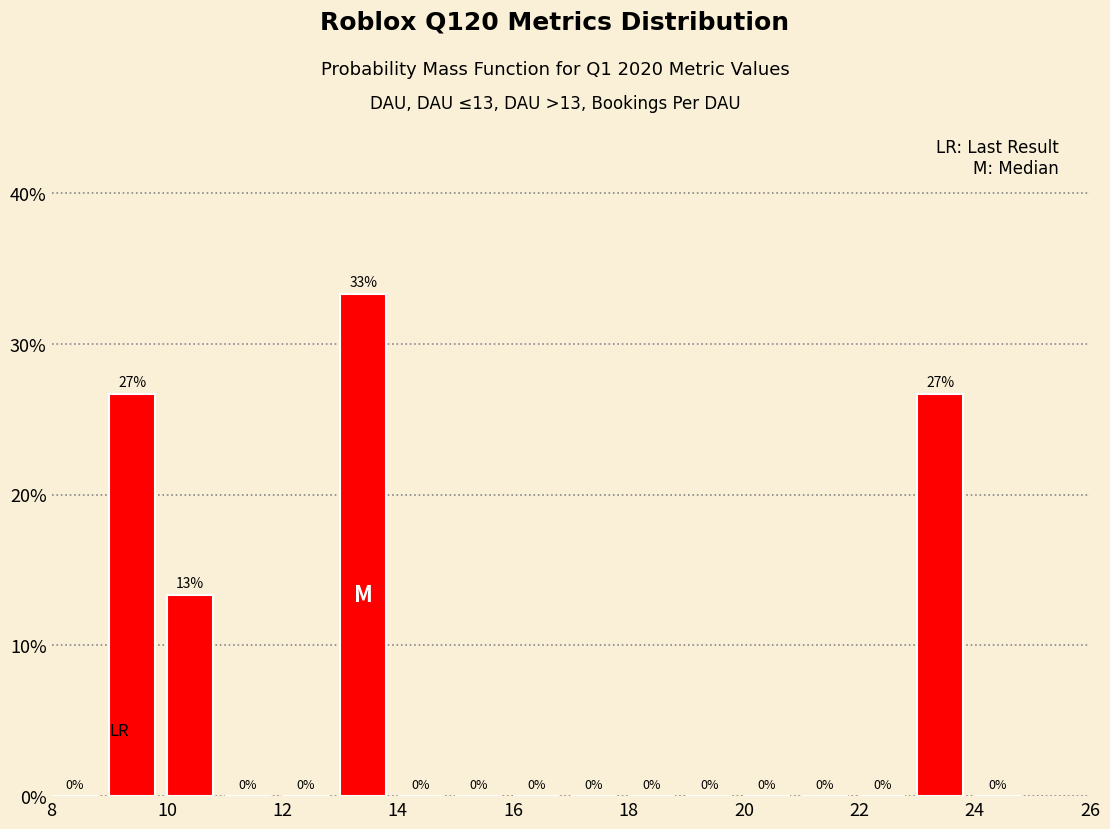

Which range on the x-axis has the tallest bar?

13 to 14